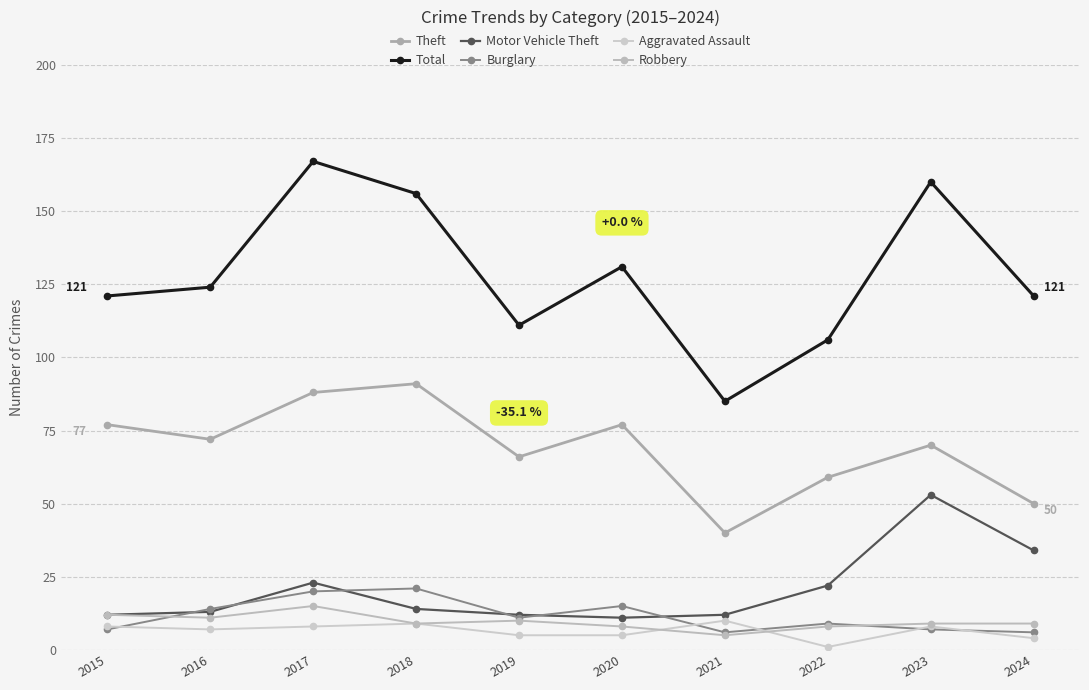

At which category does Theft reach its first local peak?

2018